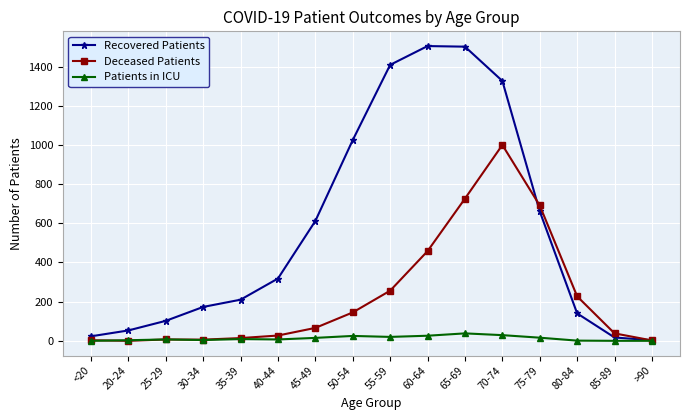

True or false: Patients in ICU has a value of 25 at 50-54.

True